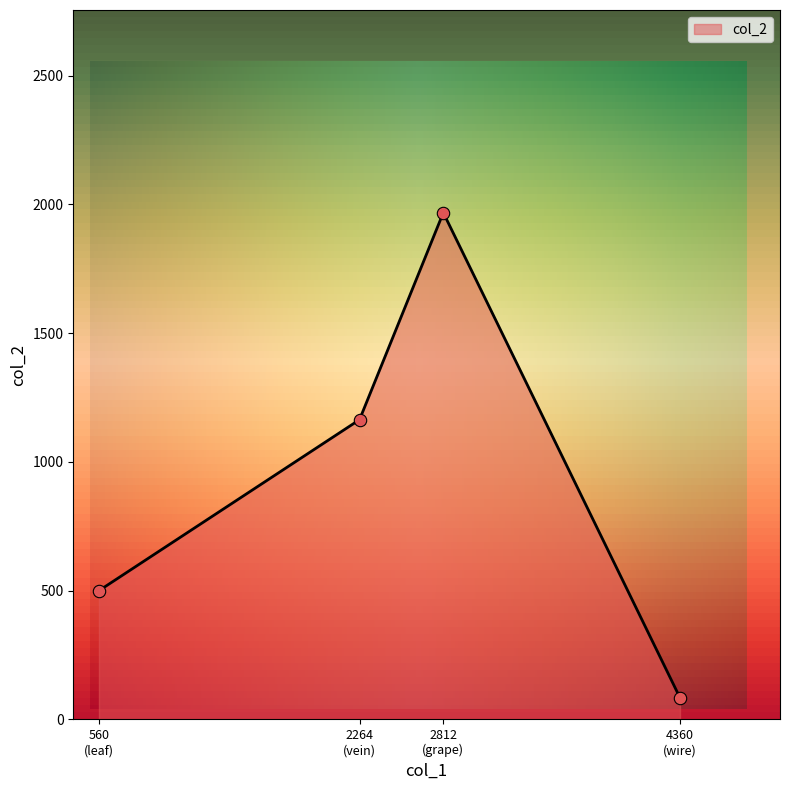

What is the difference between the maximum and second lowest values?

1468